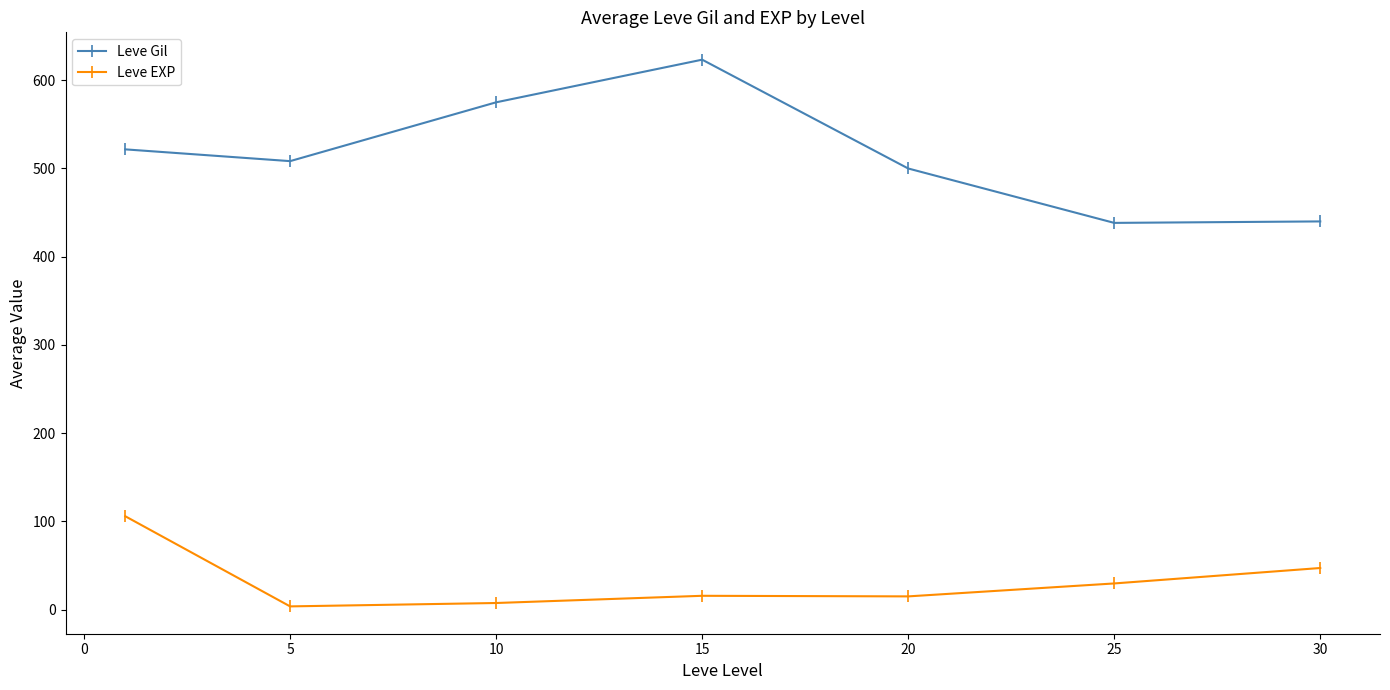

How many lines are shown in the chart?

2